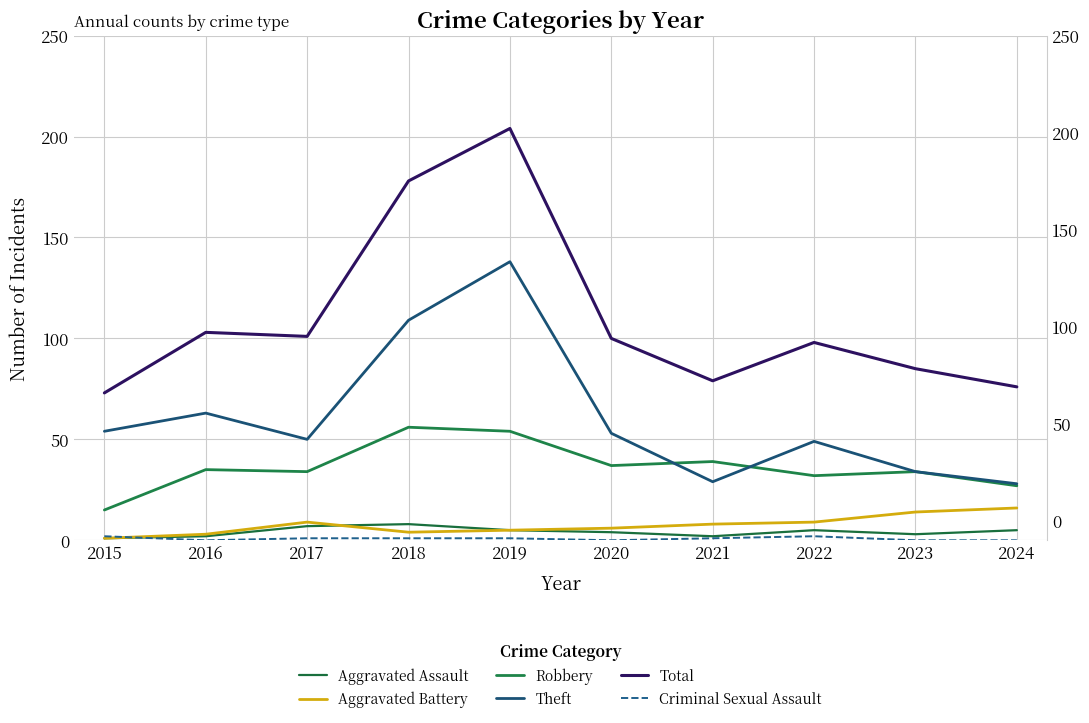

List the labels in order of Robbery value, largest first.

2018, 2019, 2021, 2020, 2016, 2017, 2023, 2022, 2024, 2015